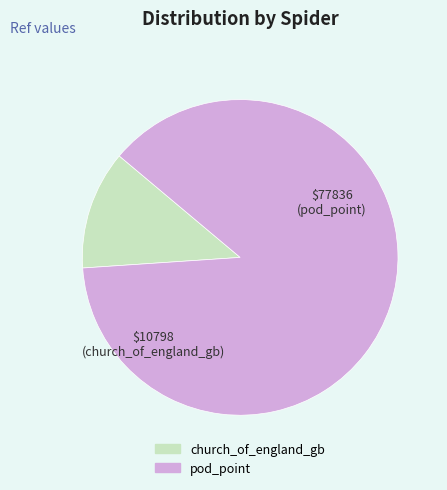

Rank the categories by value from highest to lowest.

pod_point, church_of_england_gb